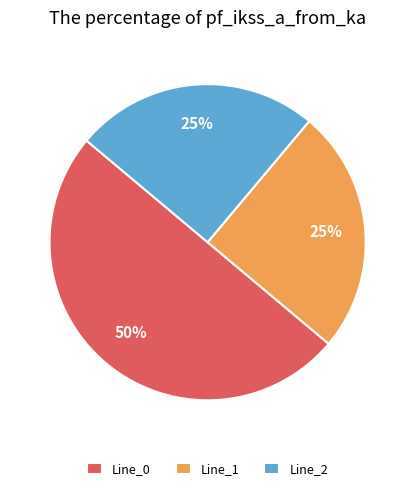

Is it true that Line_1 is 13% of the pie?

False